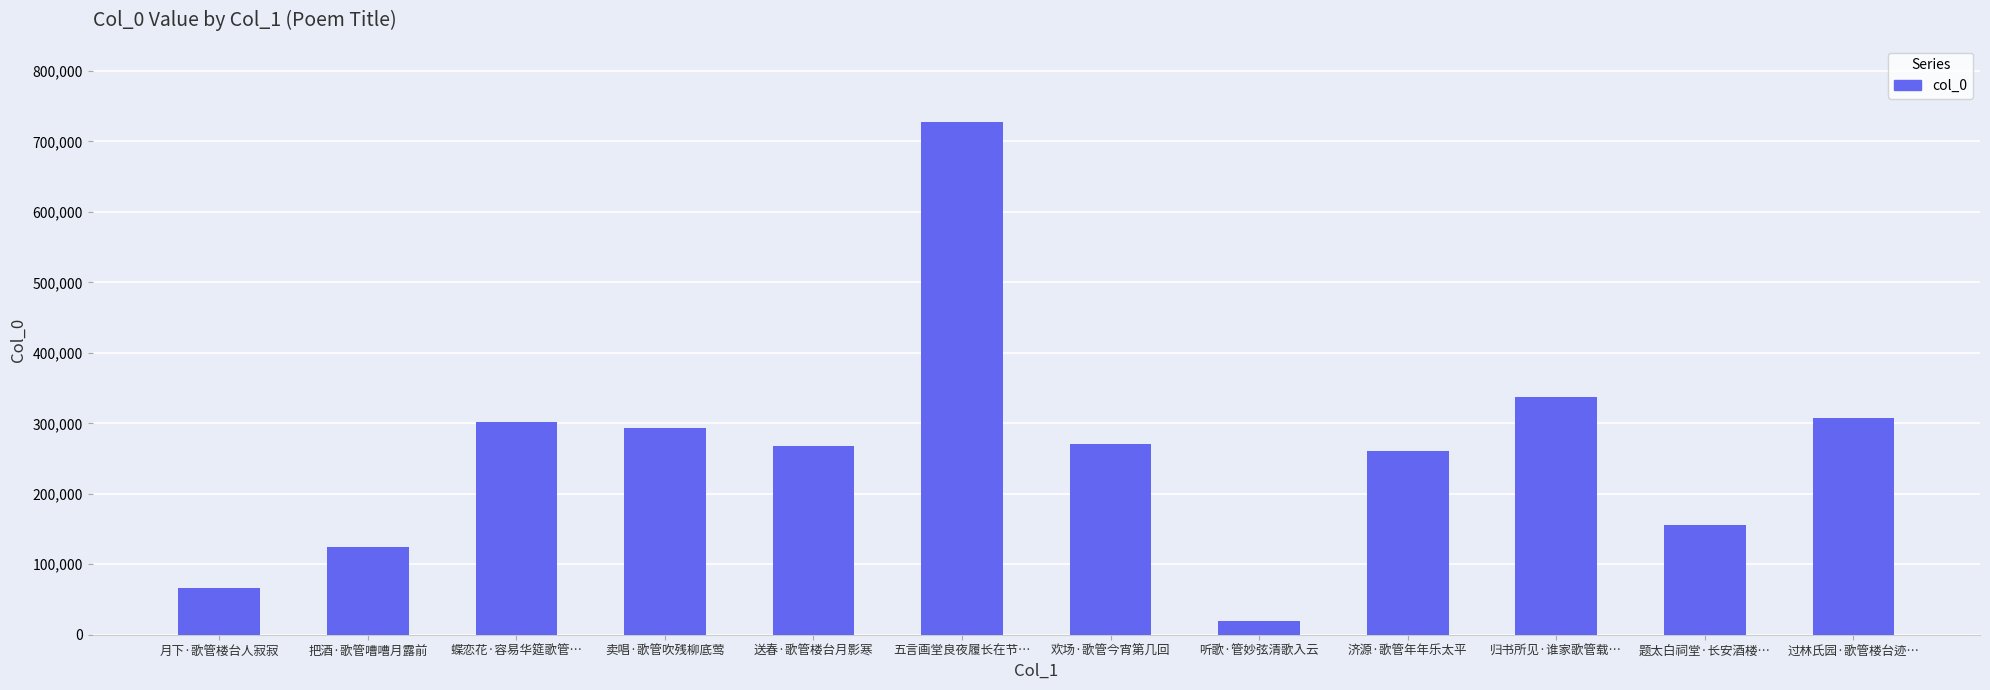

Count the number of categories in the chart.

12